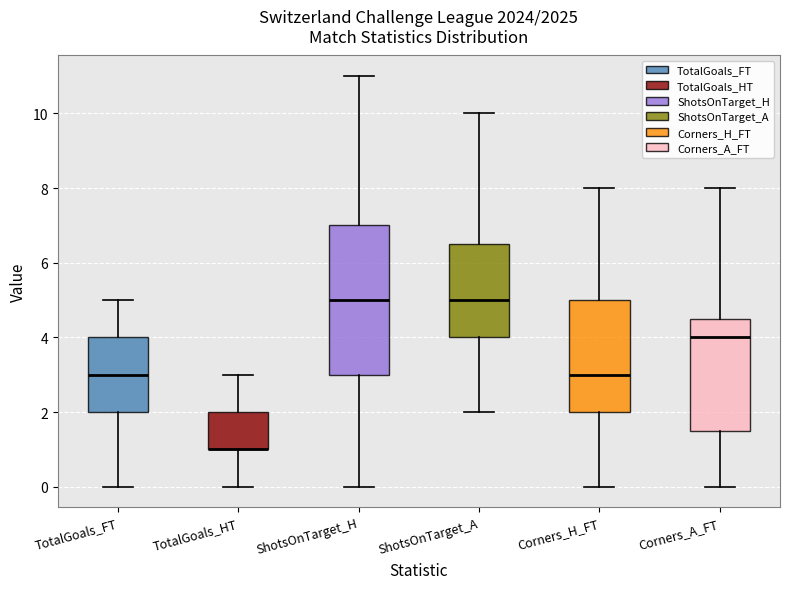

Comparing the boxes themselves (not the whiskers), which one is the tallest?

ShotsOnTarget_H